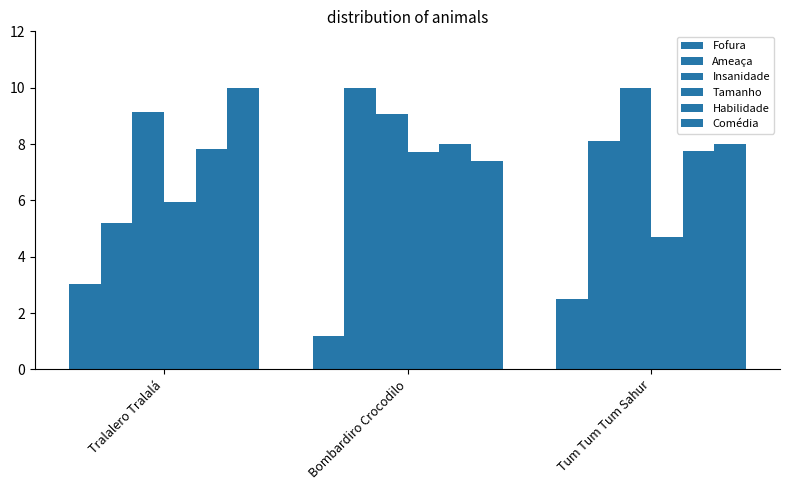

How many data points in Ameaça are above 8?

2